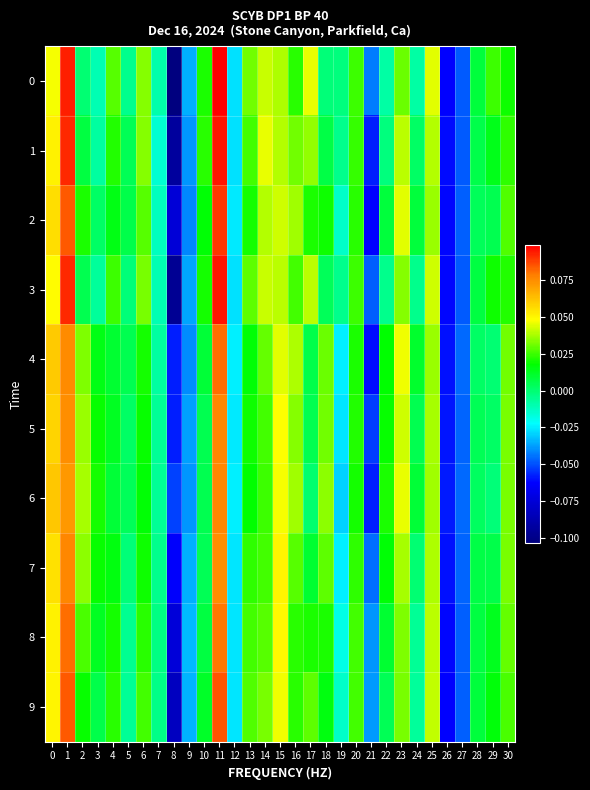

At 17, list the series in order from smallest to largest.

6, 5, 4, 7, 2, 8, 9, 1, 3, 0